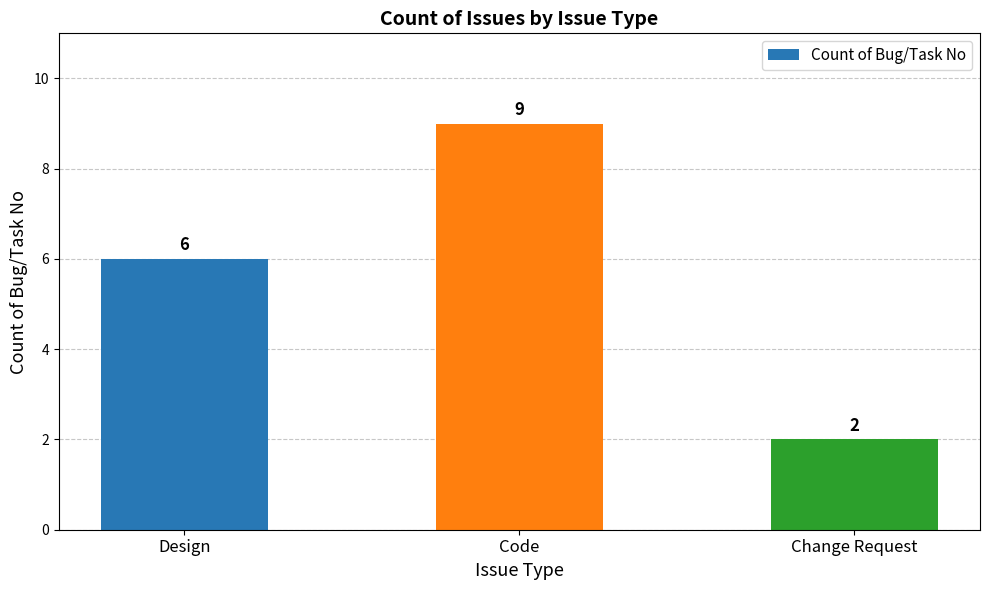

What is the average value?

6